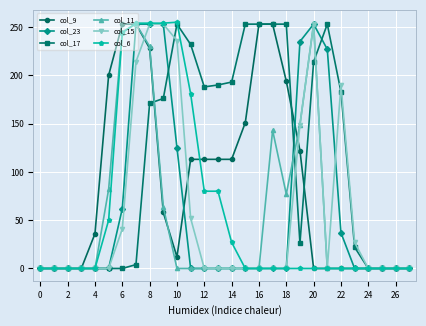

What is the sum of all col_11 values?

1496